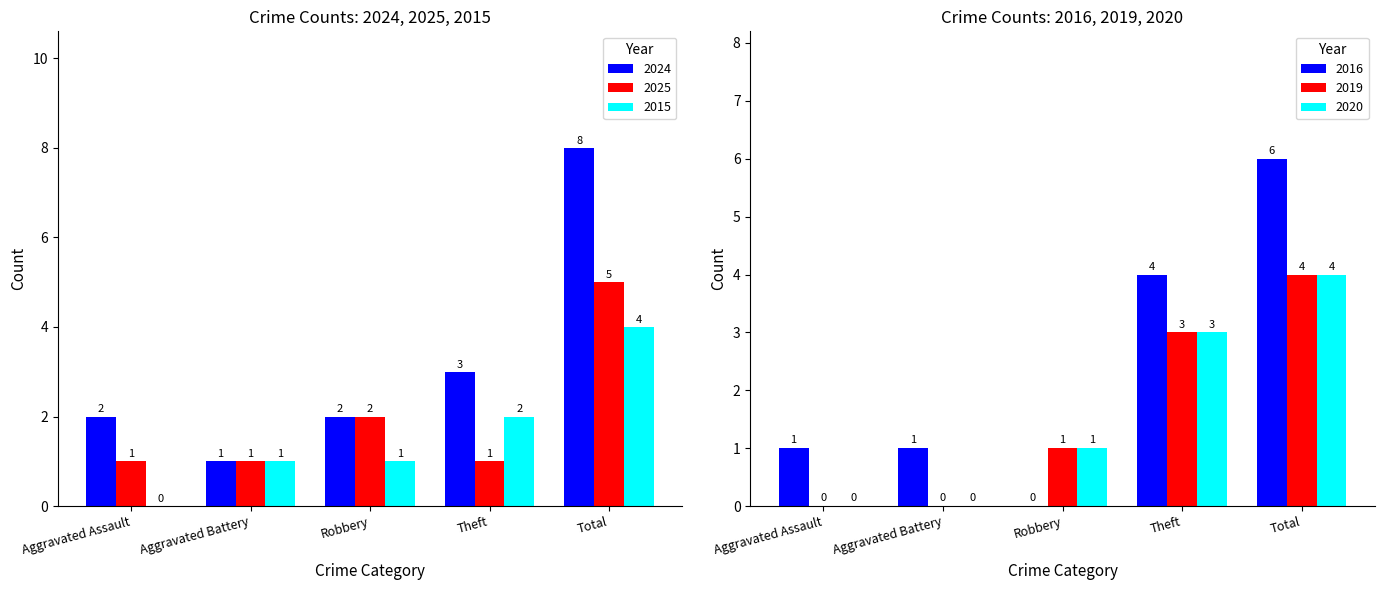

Are the bars grouped side by side (vs. stacked)?

Yes